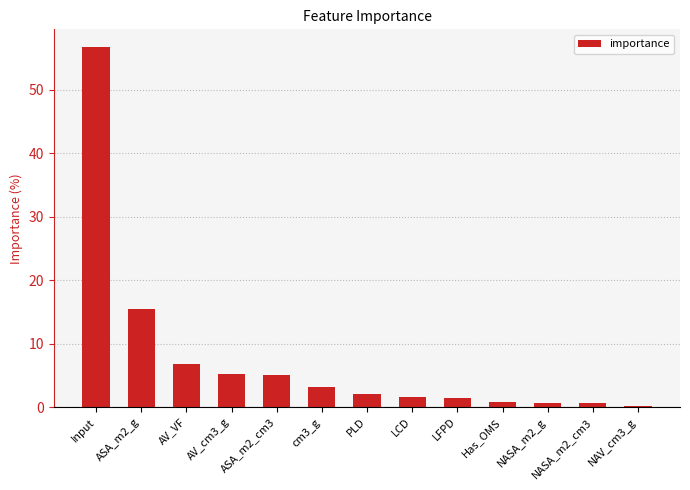

The value at AV_VF is 12.2. True or false?

False